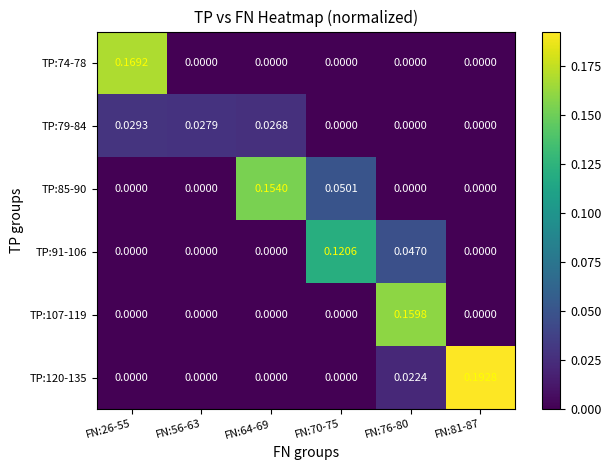

Count the number of categories in the chart.

6